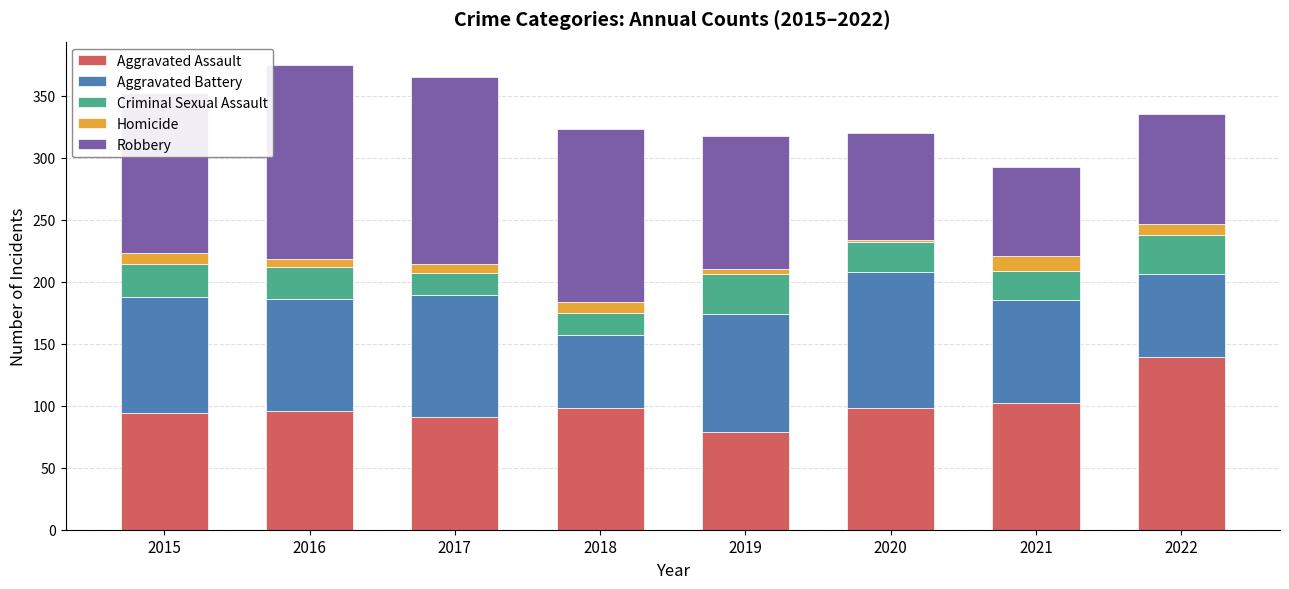

What is the total value across all series at 2018?

323